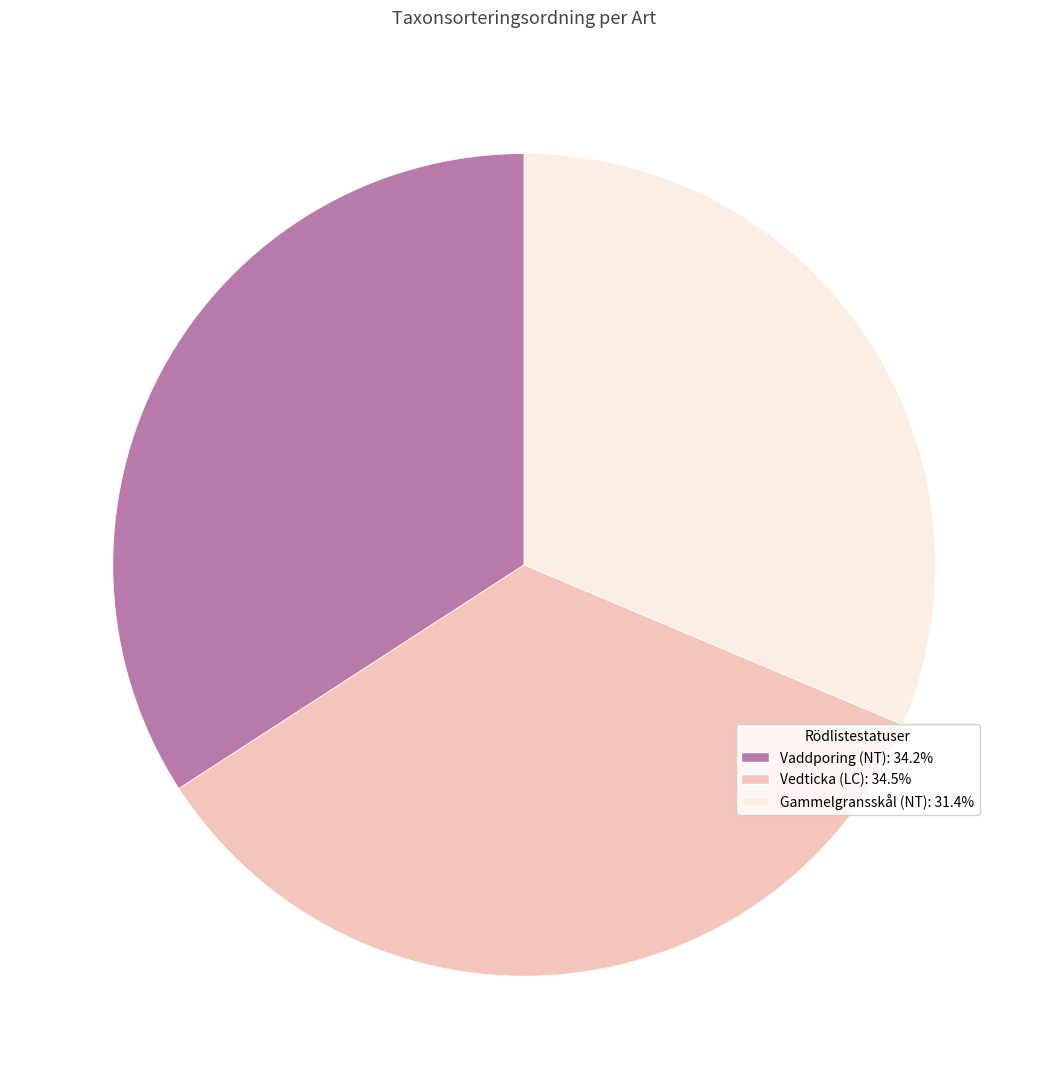

How many slices are in this pie chart?

3